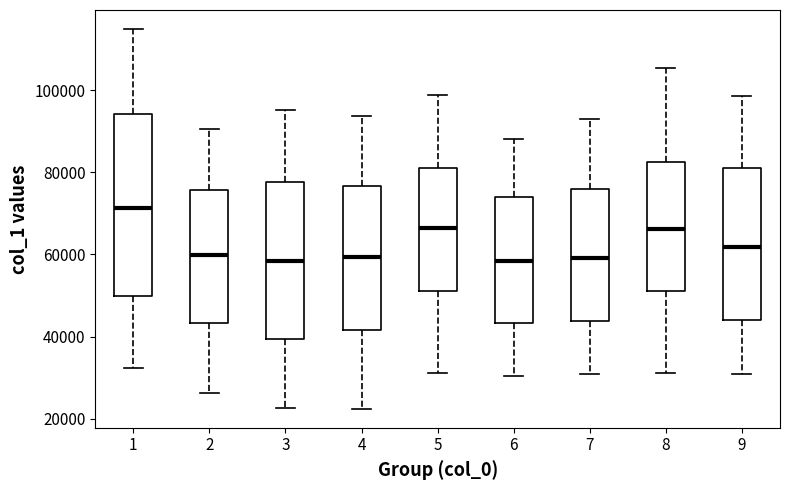

Reading left to right, transcribe this box plot: for each box, give where its median line is, the range the box spans, and where its two whiskers end, as read against the y-axis. The values are not printed on the chart, so give them approximately, as read against the axis.

1: median 72000, box 50000 to 94000, whiskers 32000 to 114000
2: median 60000, box 44000 to 76000, whiskers 26000 to 90000
3: median 58000, box 40000 to 78000, whiskers 22000 to 96000
4: median 60000, box 42000 to 76000, whiskers 22000 to 94000
5: median 66000, box 52000 to 82000, whiskers 32000 to 98000
6: median 58000, box 44000 to 74000, whiskers 30000 to 88000
7: median 60000, box 44000 to 76000, whiskers 30000 to 92000
8: median 66000, box 52000 to 82000, whiskers 32000 to 106000
9: median 62000, box 44000 to 82000, whiskers 30000 to 98000